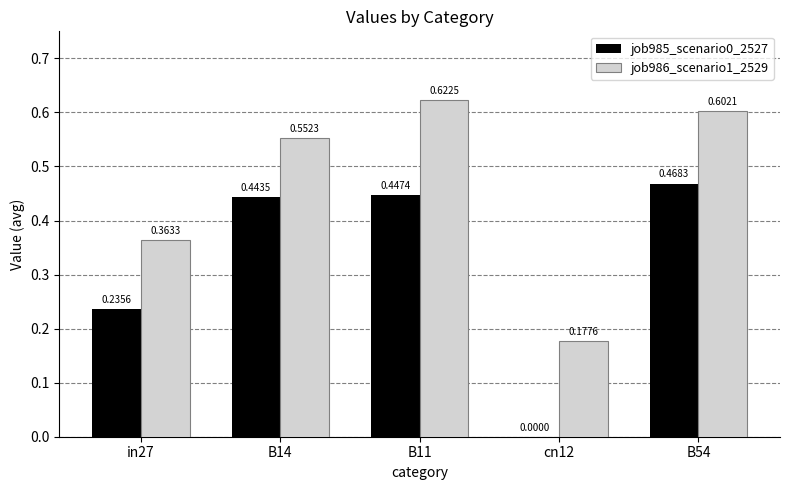

Which series changed the most between in27 and B11?

job986_scenario1_2529